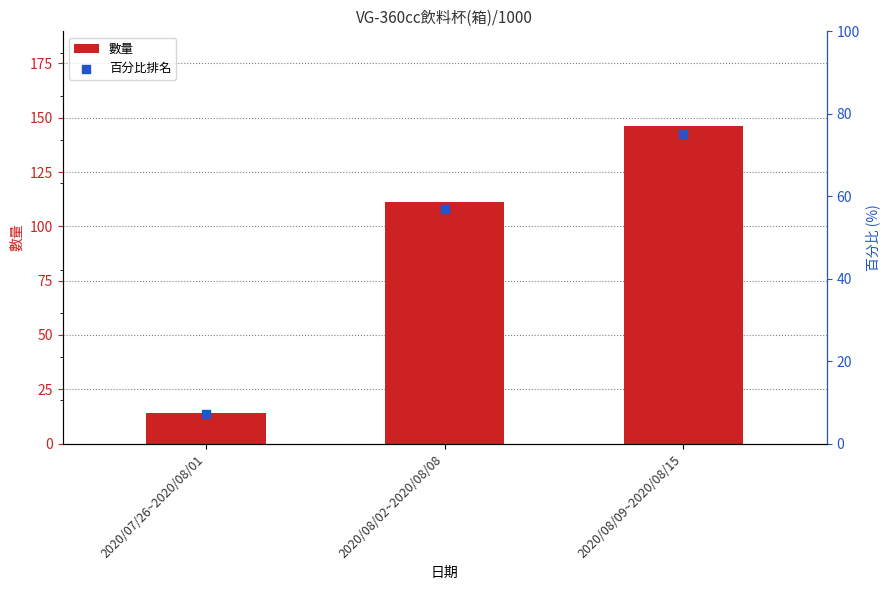

What are all the series names shown in the legend?

數量, 百分比排名